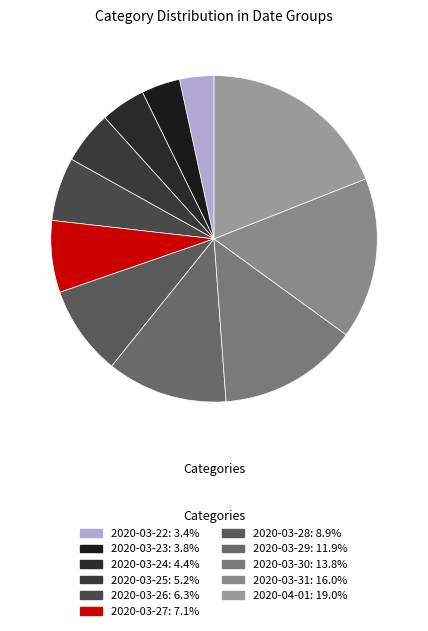

What is the total percentage of 2020-03-29 and 2020-03-31?

27.9%